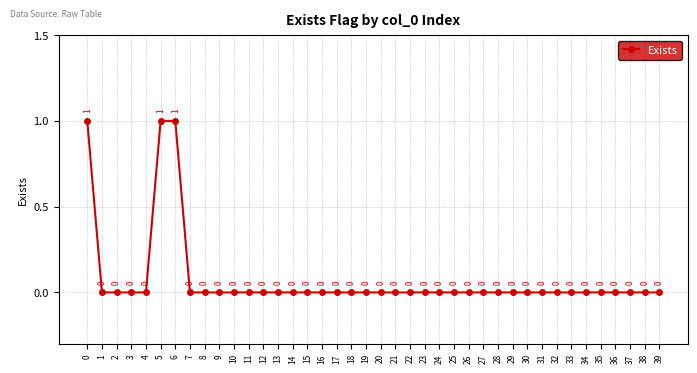

True or false: the data shows 0 at 22.

True